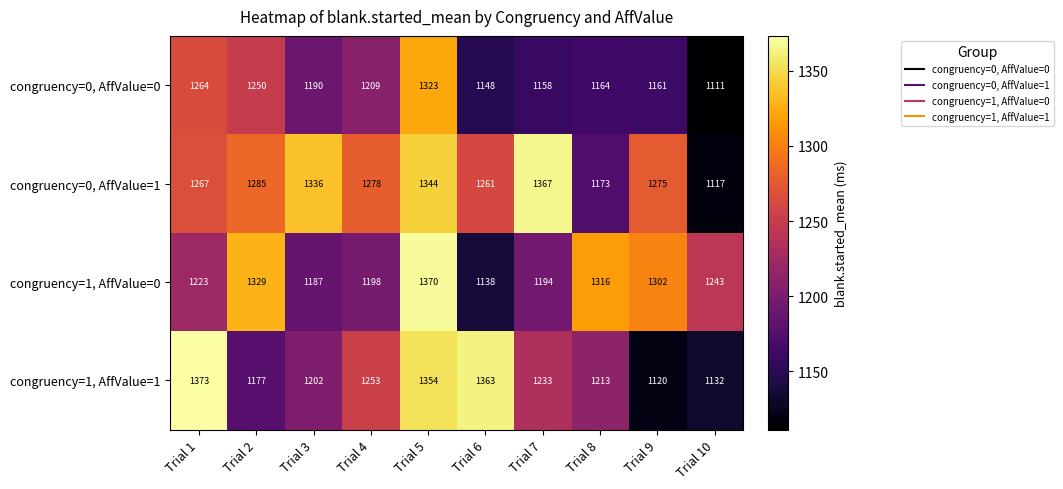

At which label does congruency=1, AffValue=0 reach its minimum?

Trial 6